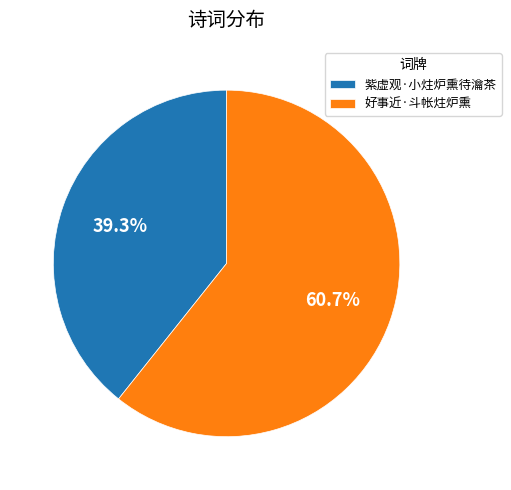

To the nearest percent, what is the combined percentage of 好事近·斗帐炷炉熏 and 紫虚观·小炷炉熏待瀹茶?

100%